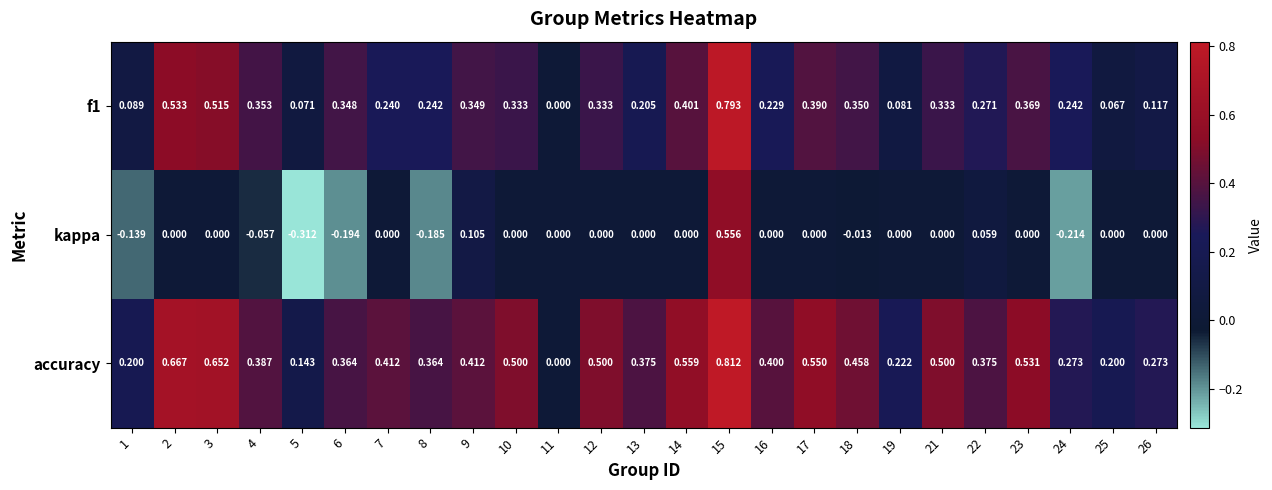

Which series has the largest range (max minus min)?

kappa